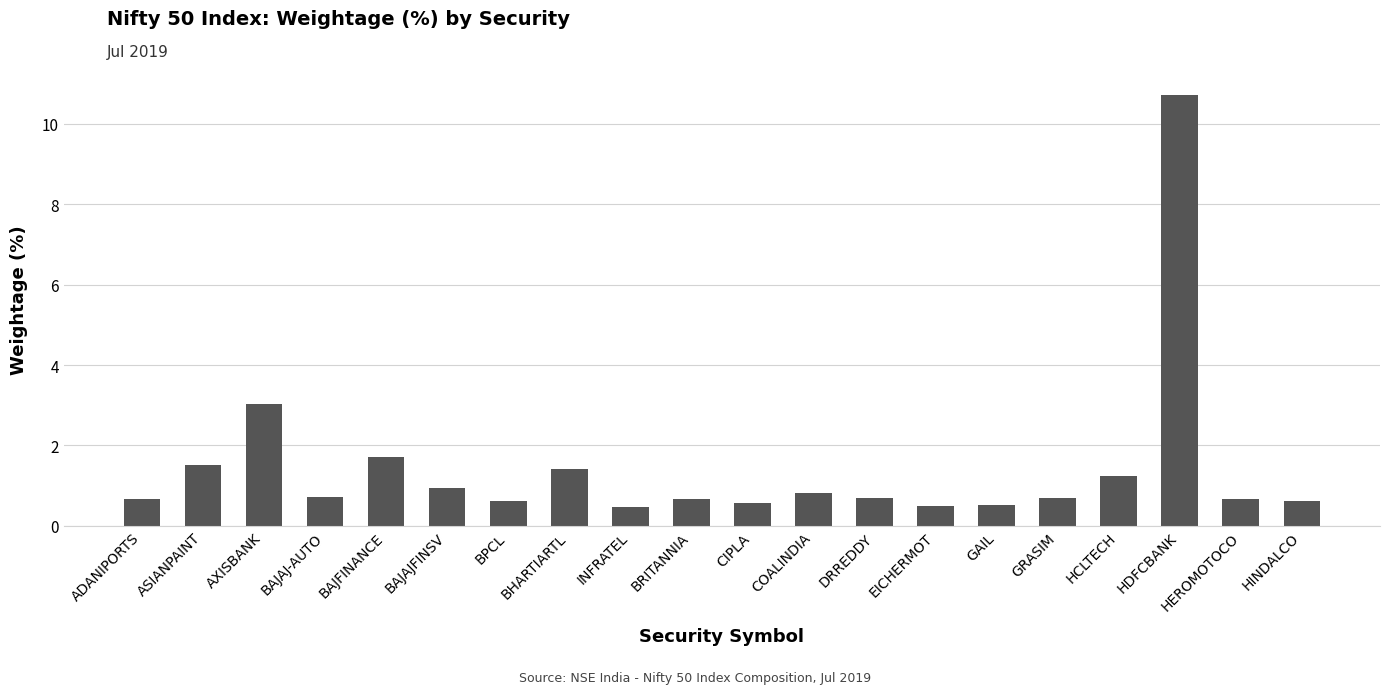

What is the approximate value at DRREDDY?

0.7